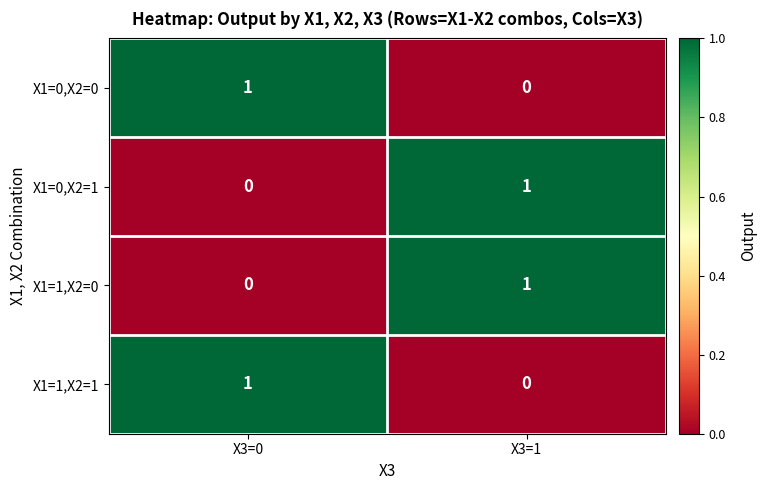

Which category has the highest value in the X1=0,X2=1 series?

X3=1